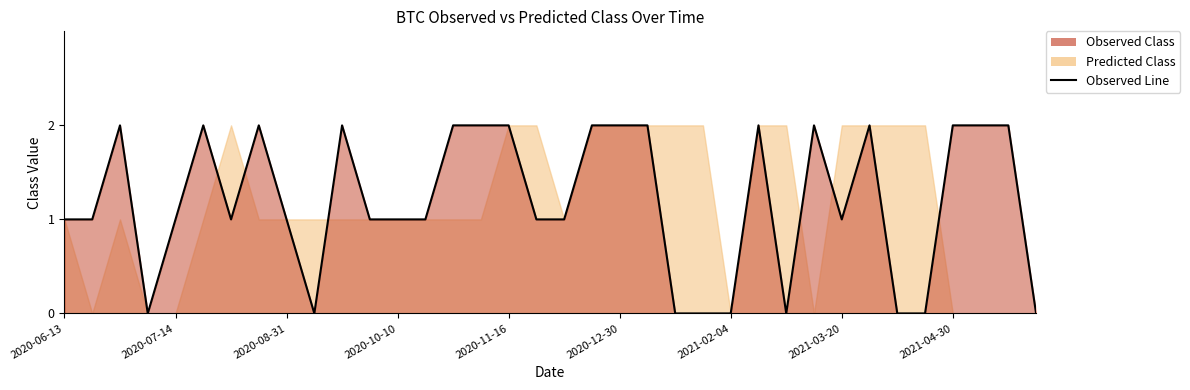

What is the label of the 32nd point from the left?

2021-04-23